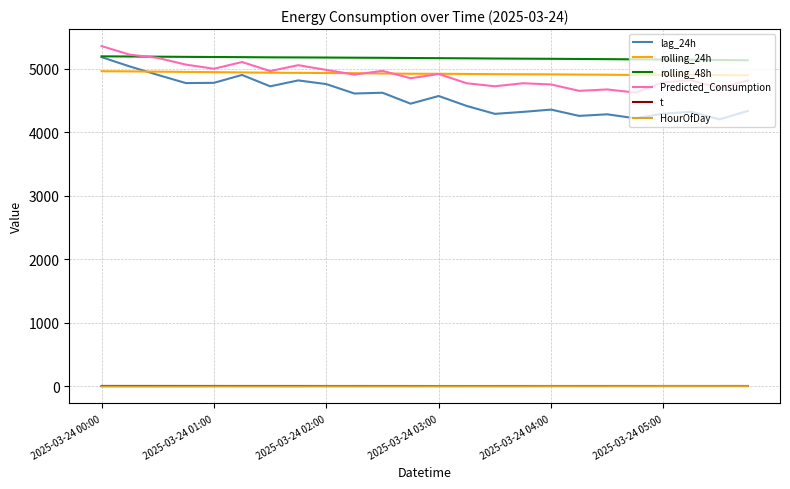

Count the number of categories in the chart.

24